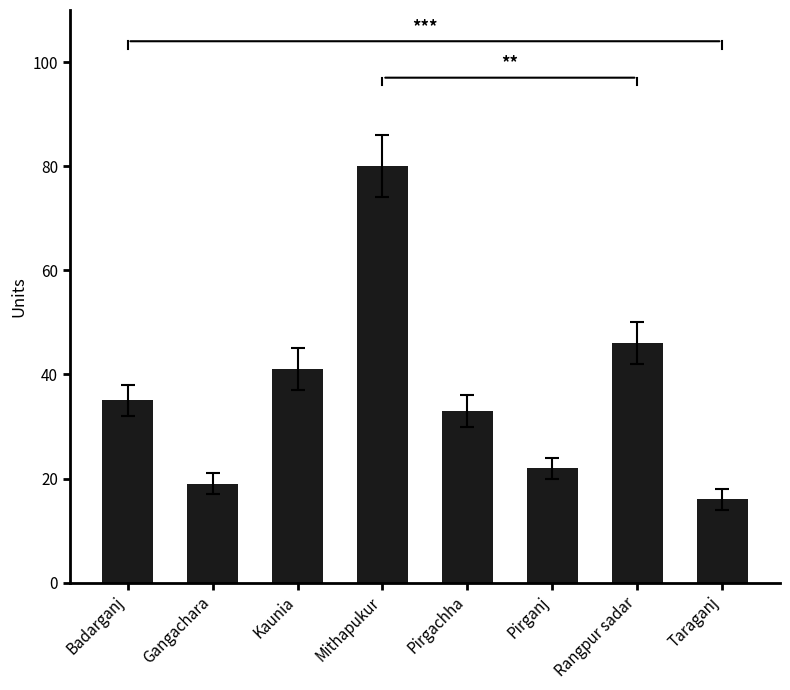

Where is the data nearest to the value 48?

Rangpur sadar